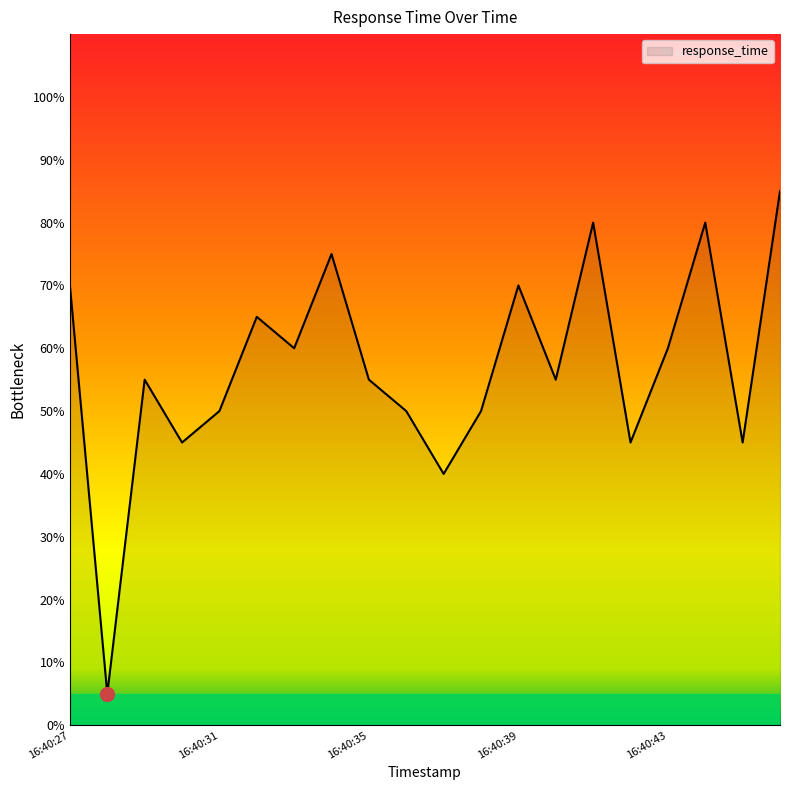

What is the sum of all values?

1140.0